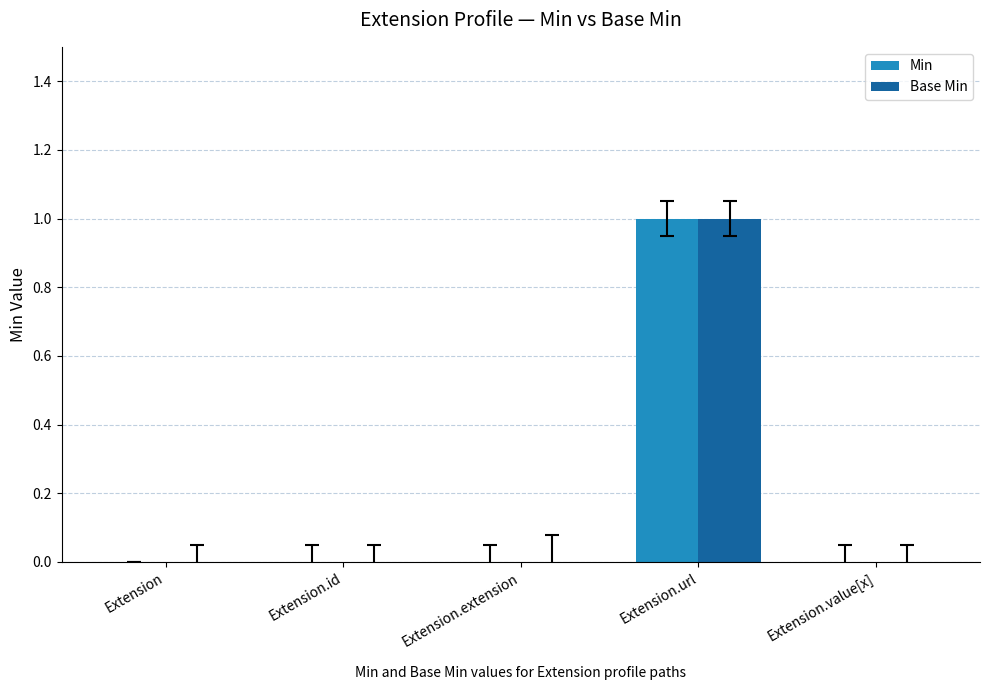

Reading left to right, list all the values displayed in this chart.

Min: Extension=0	Extension.id=0	Extension.extension=0	Extension.url=1	Extension.value[x]=0
Base Min: Extension=0	Extension.id=0	Extension.extension=0	Extension.url=1	Extension.value[x]=0